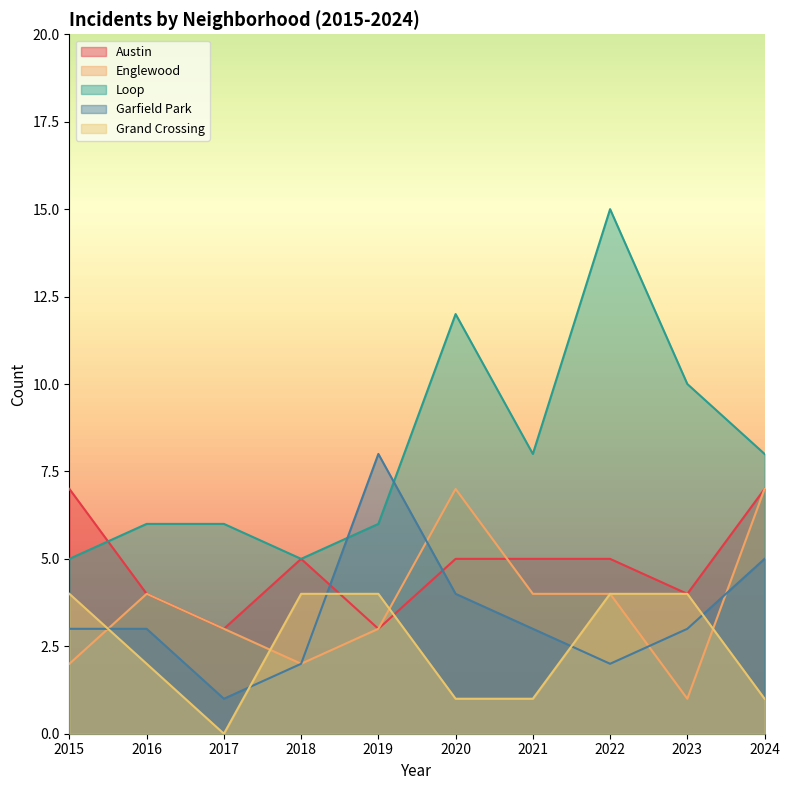

Reading left to right, transcribe all the data shown in this chart.

Austin: 2015=7	2016=4	2017=3	2018=5	2019=3	2020=5	2021=5	2022=5	2023=4	2024=7
Englewood: 2015=2	2016=4	2017=3	2018=2	2019=3	2020=7	2021=4	2022=4	2023=1	2024=7
Loop: 2015=5	2016=6	2017=6	2018=5	2019=6	2020=12	2021=8	2022=15	2023=10	2024=8
Garfield Park: 2015=3	2016=3	2017=1	2018=2	2019=8	2020=4	2021=3	2022=2	2023=3	2024=5
Grand Crossing: 2015=4	2016=2	2017=0	2018=4	2019=4	2020=1	2021=1	2022=4	2023=4	2024=1